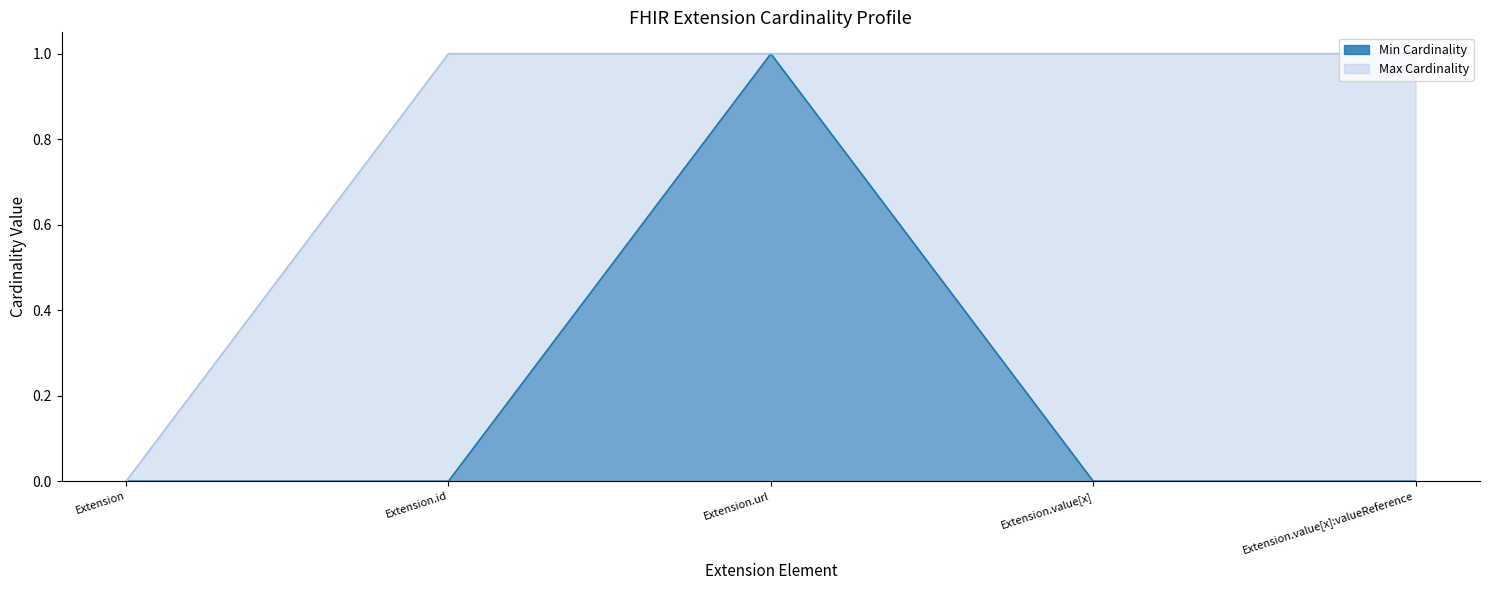

The value of Max Cardinality at Extension.url is 1. True or false?

True